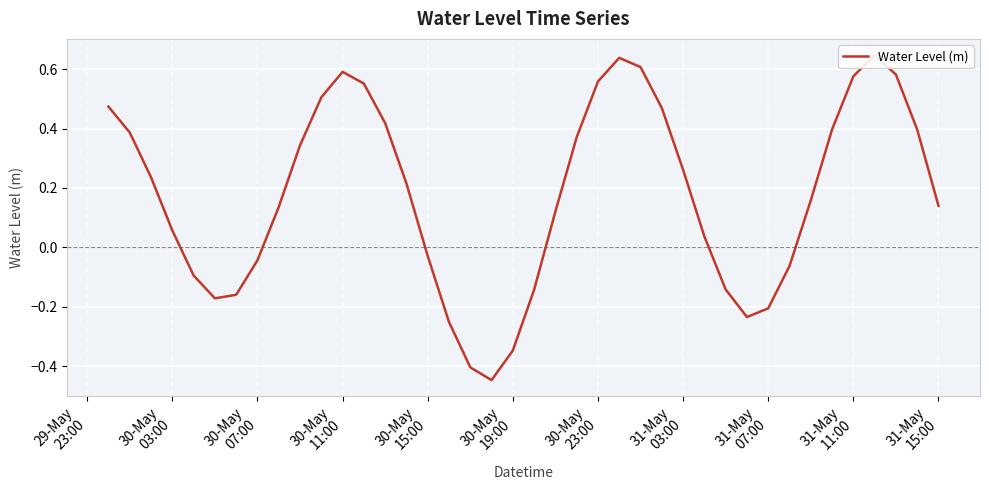

True or false: there are more than 2 points higher than both neighbors.

True